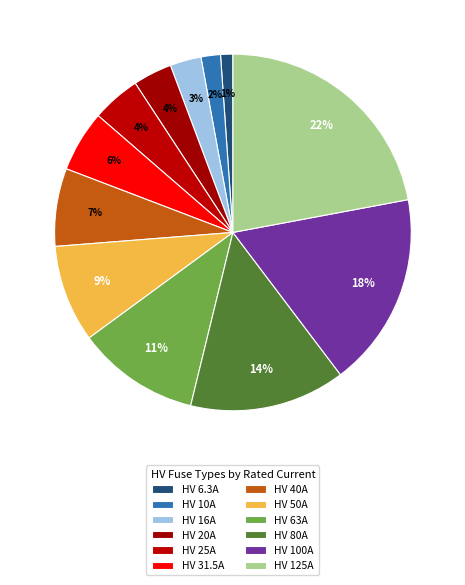

How many segments does this pie chart have?

12